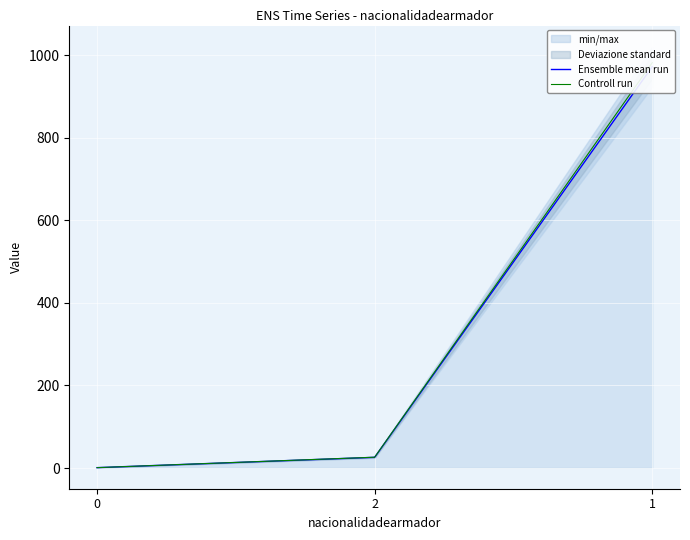

What is the value of the Ensemble mean run point at the 3rd from the left?

972.0